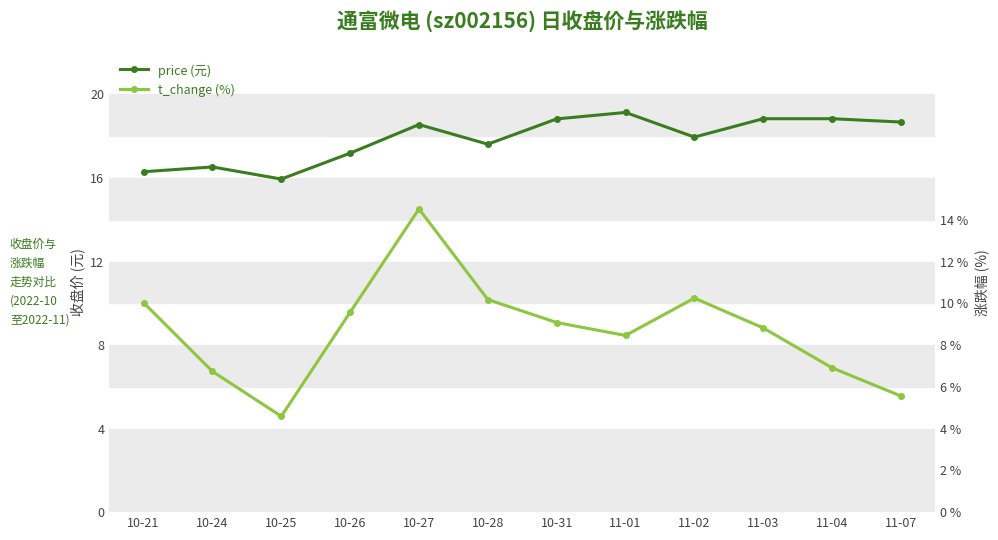

How many values in the price (元) series are below 18?

6